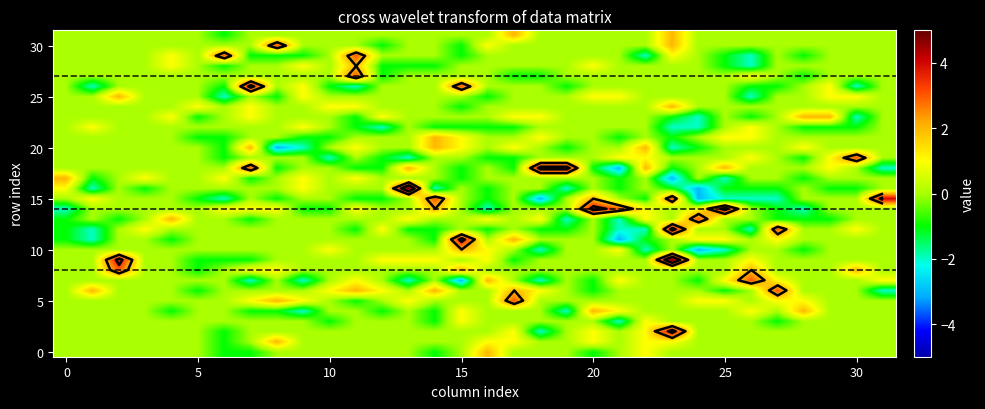

What is the smallest value displayed?

-3